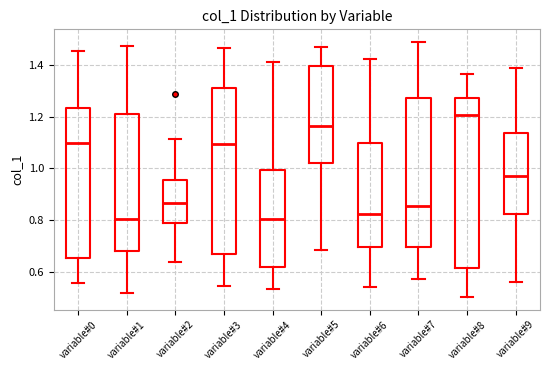

Where is the lower edge of the box for variable#7 on the y-axis? The values are not printed on the chart, so give them approximately, as read against the axis.

0.70